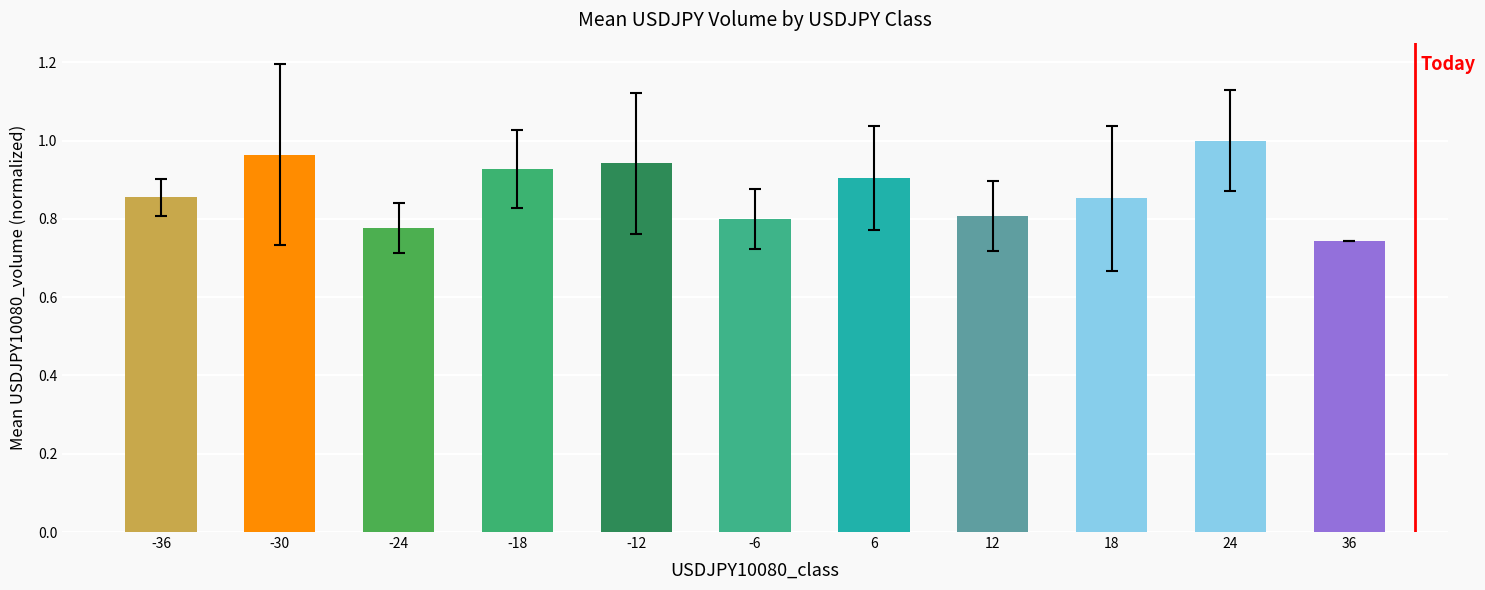

Count the values in the range 0 to 1.

11